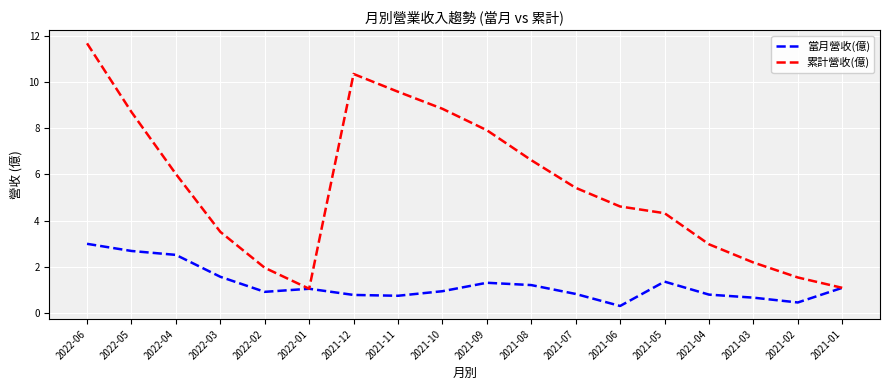

The 累計營收(億) series shows 1.1 at 2021-01. True or false?

True